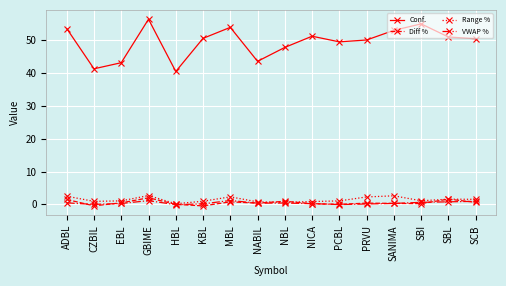

What is the value of the Range % point at the 9th from the left?

0.6